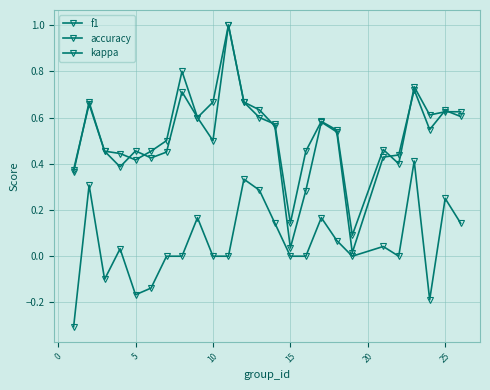

What is the maximum value shown in the chart?

1.0